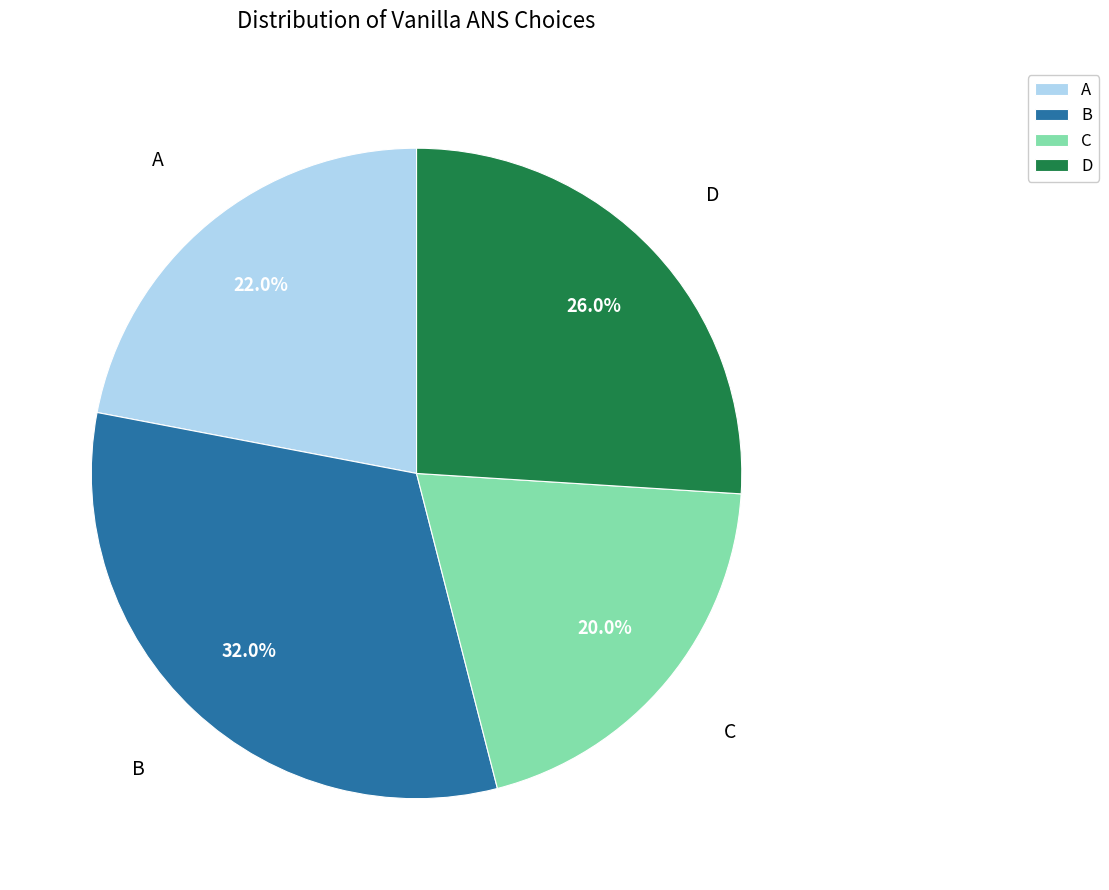

Combined, do B and C account for over 50%?

Yes